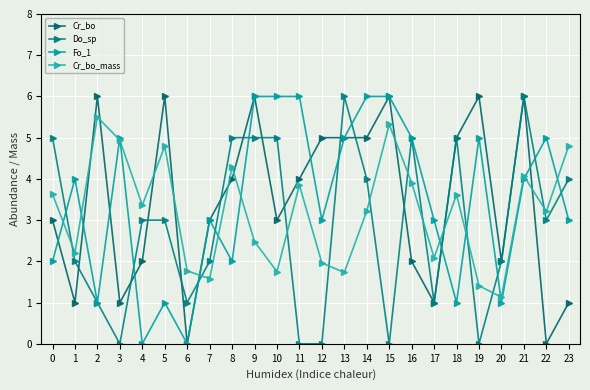

How many data points in Cr_bo_mass are above 3?

14